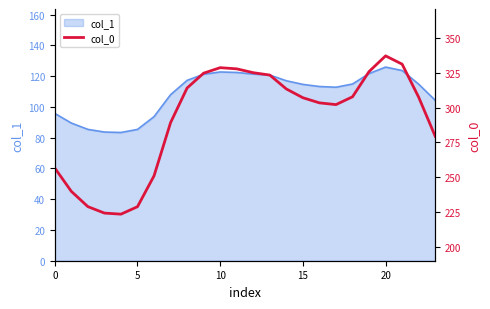

At which label does the data first exceed 307?

8